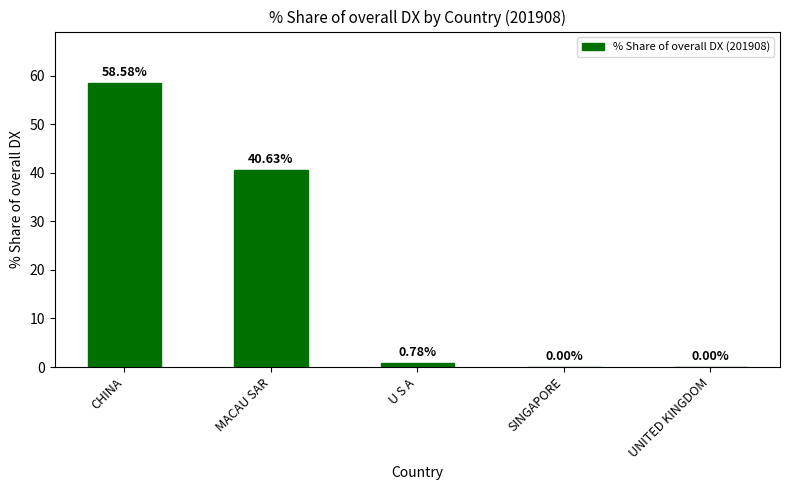

What is the change in value from MACAU SAR to U S A?

-39.8